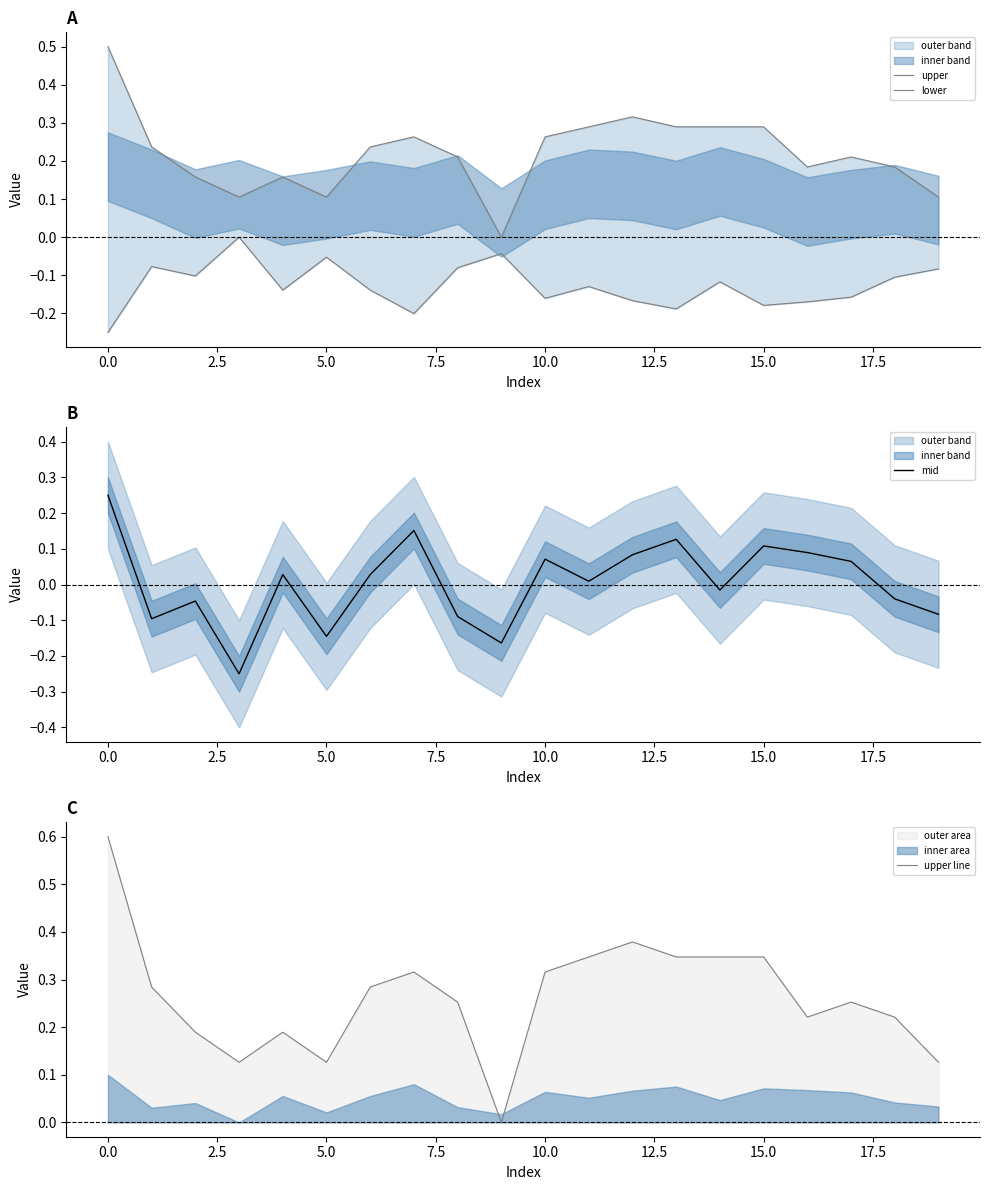

Is it true that upper line equals 0.1 at 19?

True